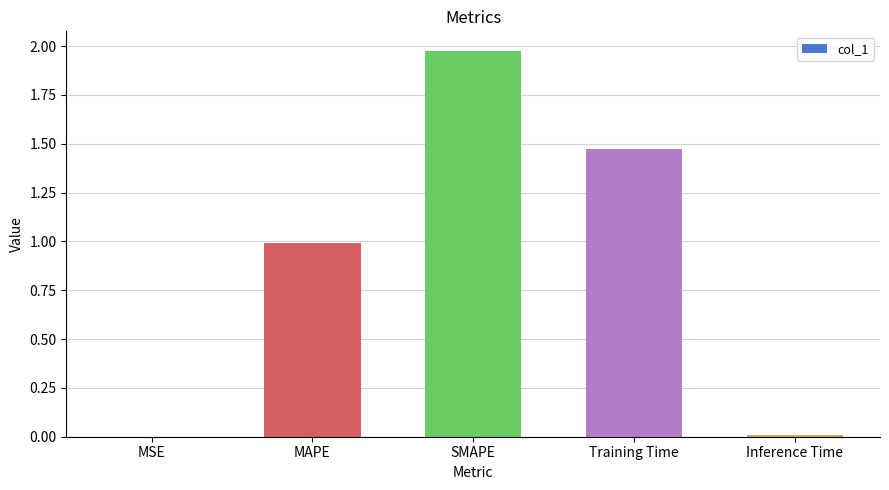

What is the sum of all values?

4.5